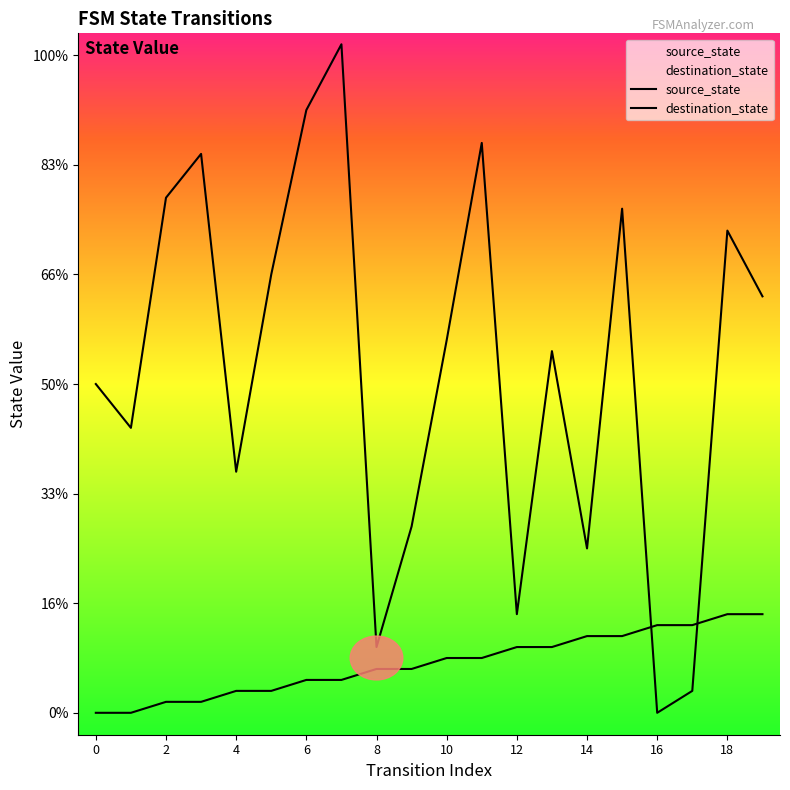

Which series ends up on top after the final intersection of source_state and destination_state?

destination_state